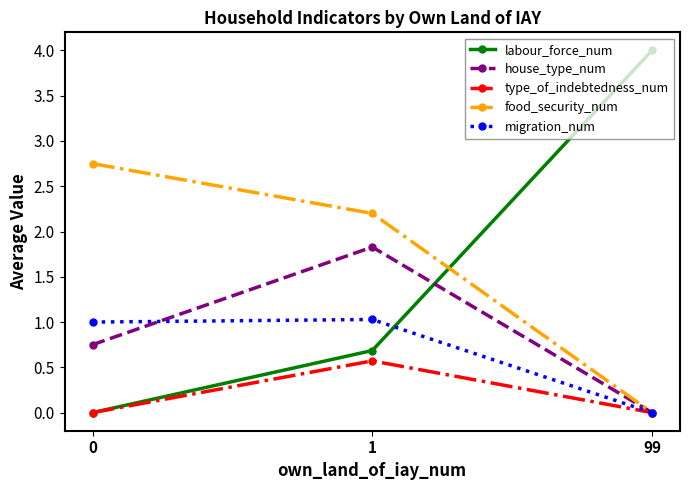

How many series are shown in this chart?

5